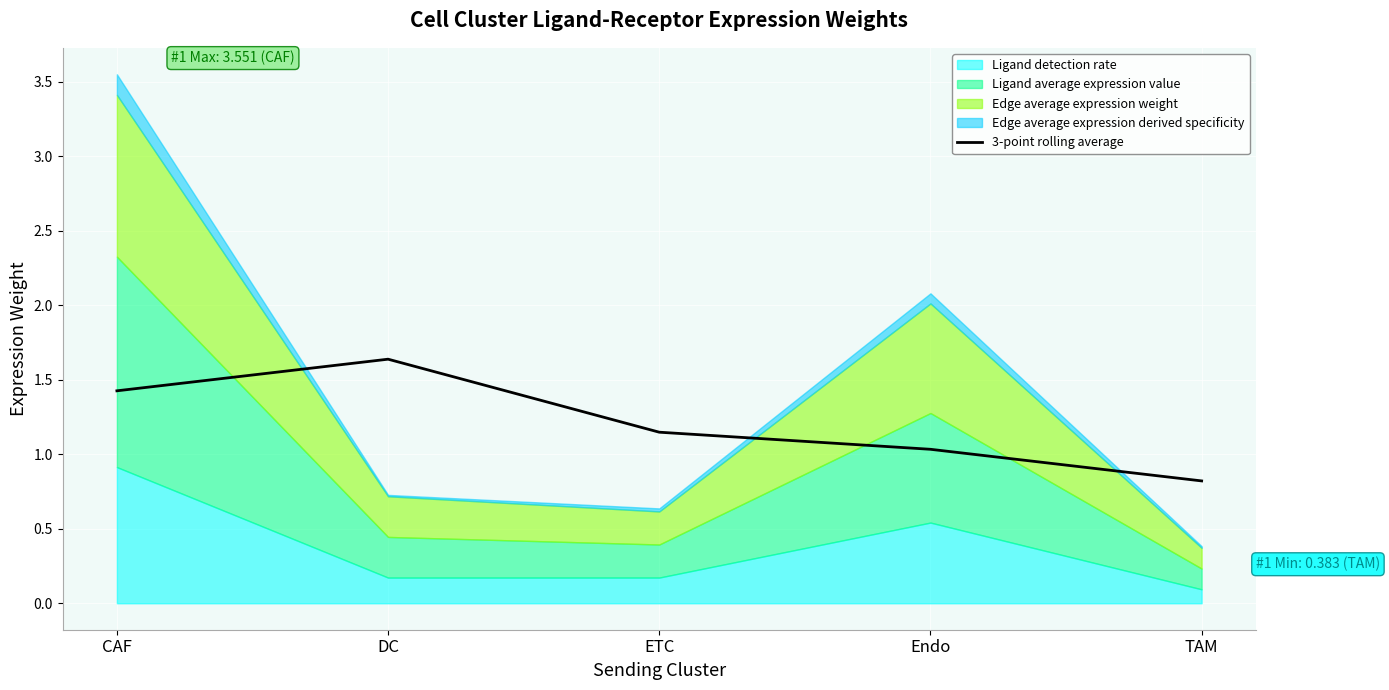

True or false: there are more than 1 points higher than both neighbors.

False